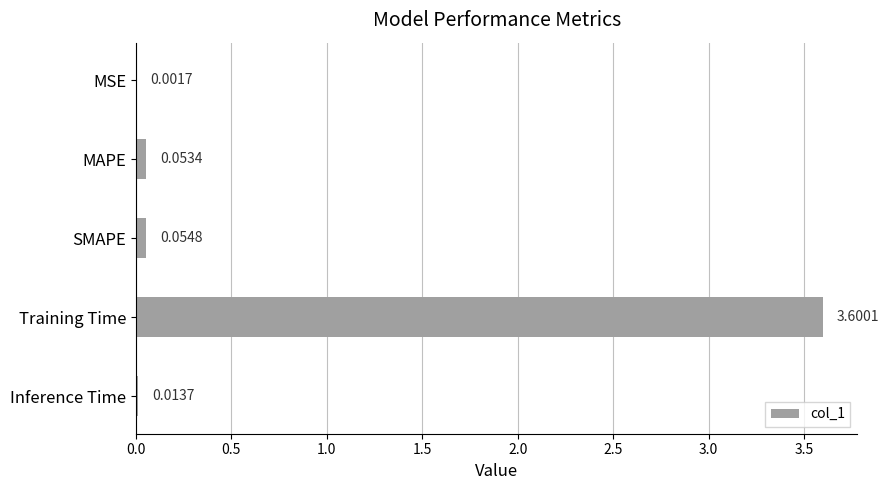

Are the bars horizontal?

Yes